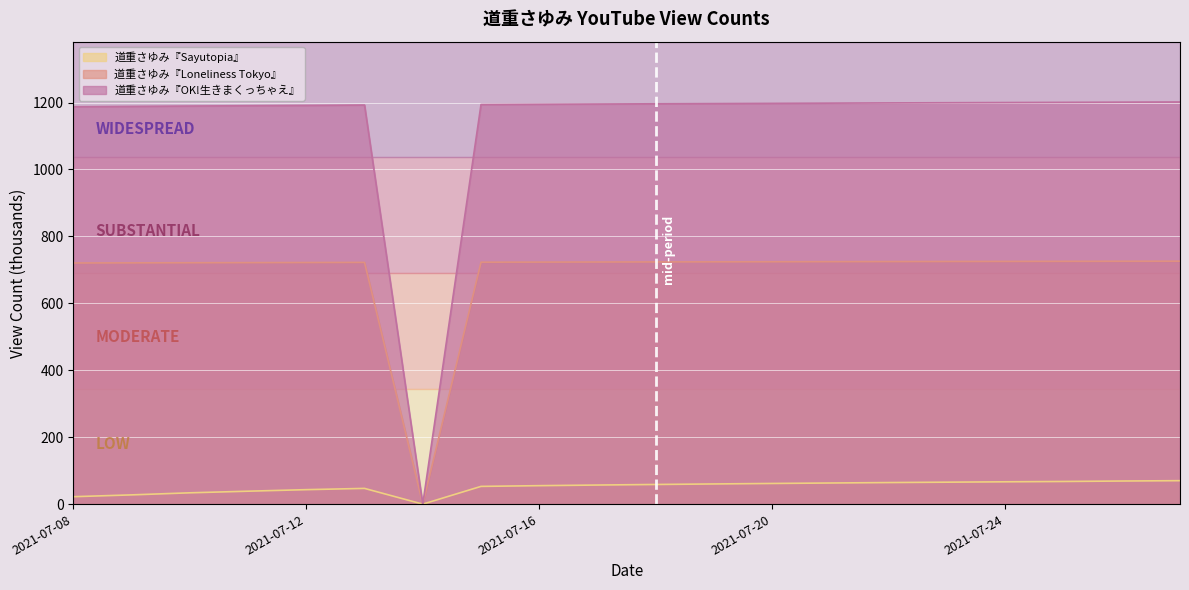

Where is 道重さゆみ『OK!生きまくっちゃえ』 nearest to the value 600?

2021-07-08